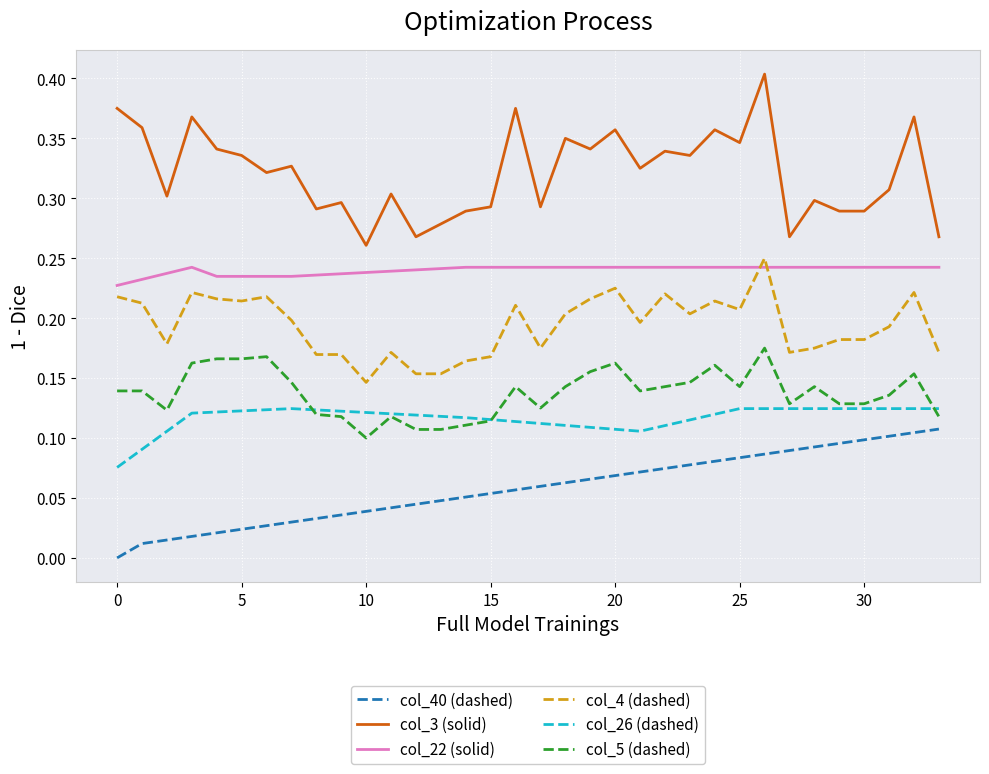

True or false: col_4 (dashed) and col_26 (dashed) intersect in this chart.

False